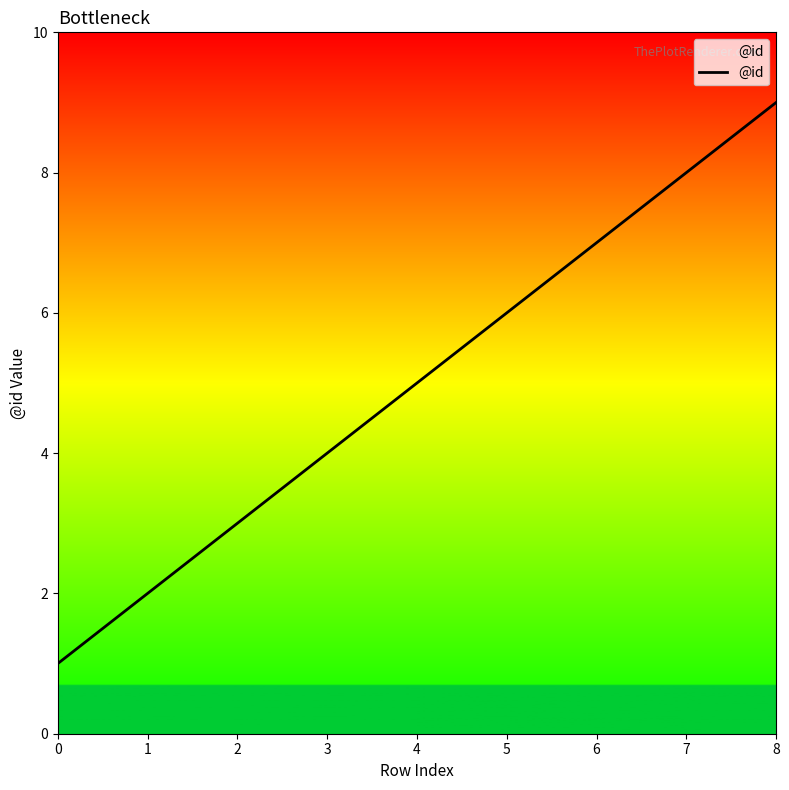

Reading left to right, list all the values displayed in this chart.

1	2	3	4	5	6	7	8	9